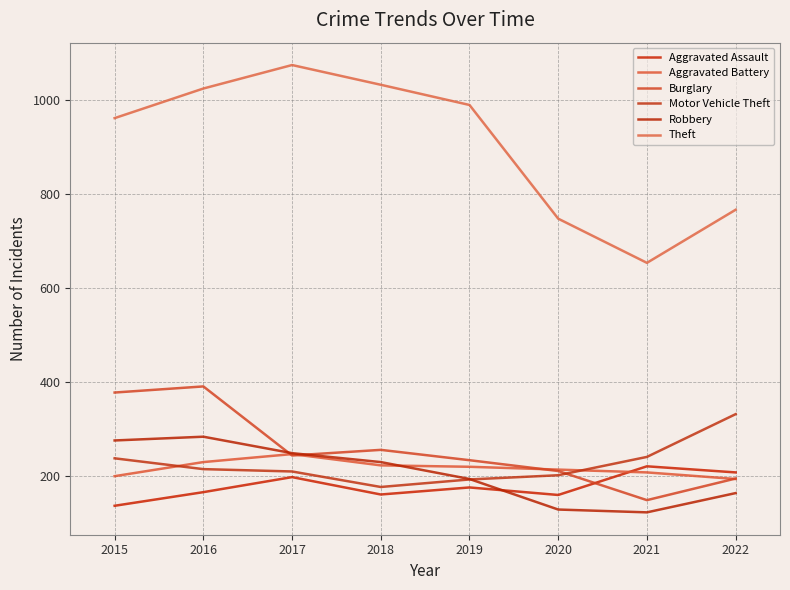

Read the Theft value at 2015, to the nearest 10.

960